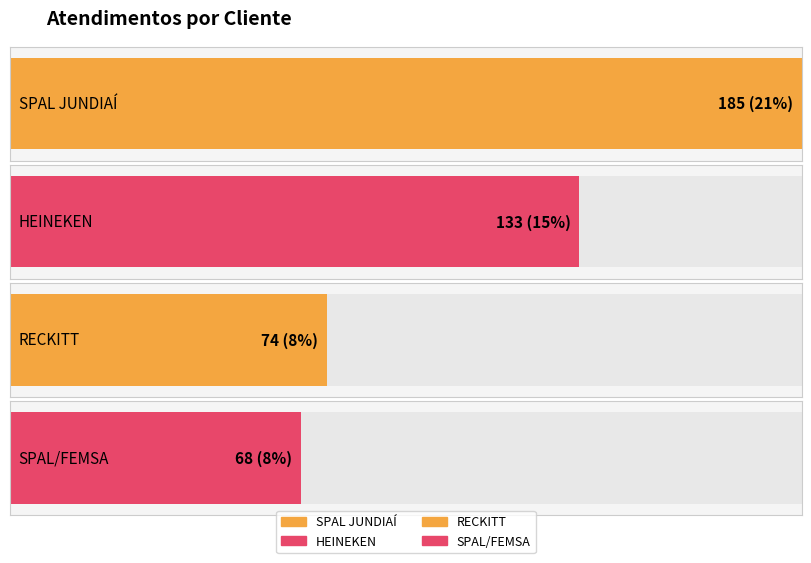

Which category has the lowest value across all series?

SPAL/FEMSA